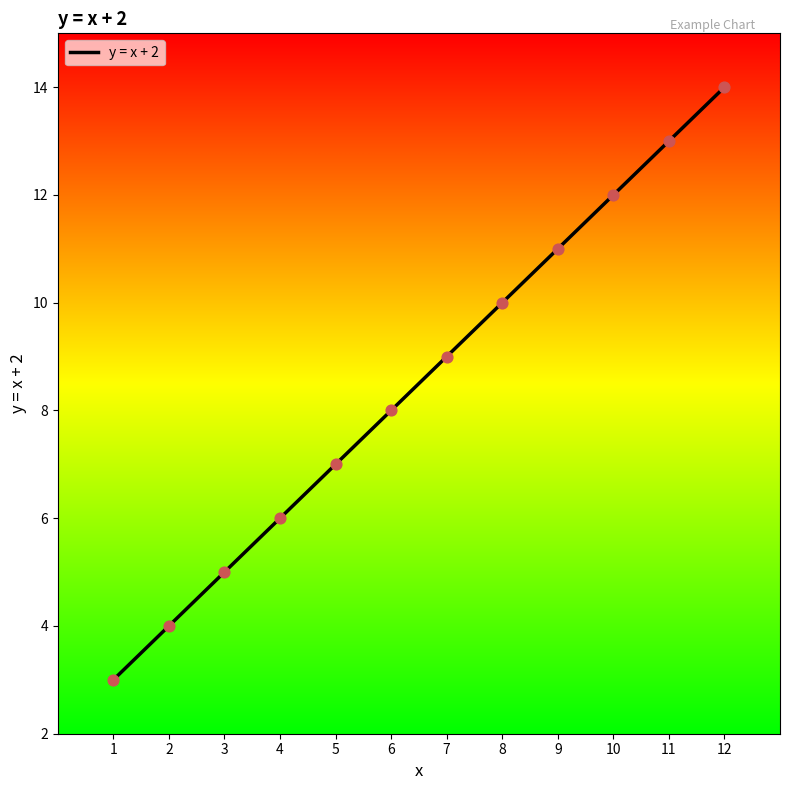

Approximately how many times larger is the value at 8 compared to 2?

2.5